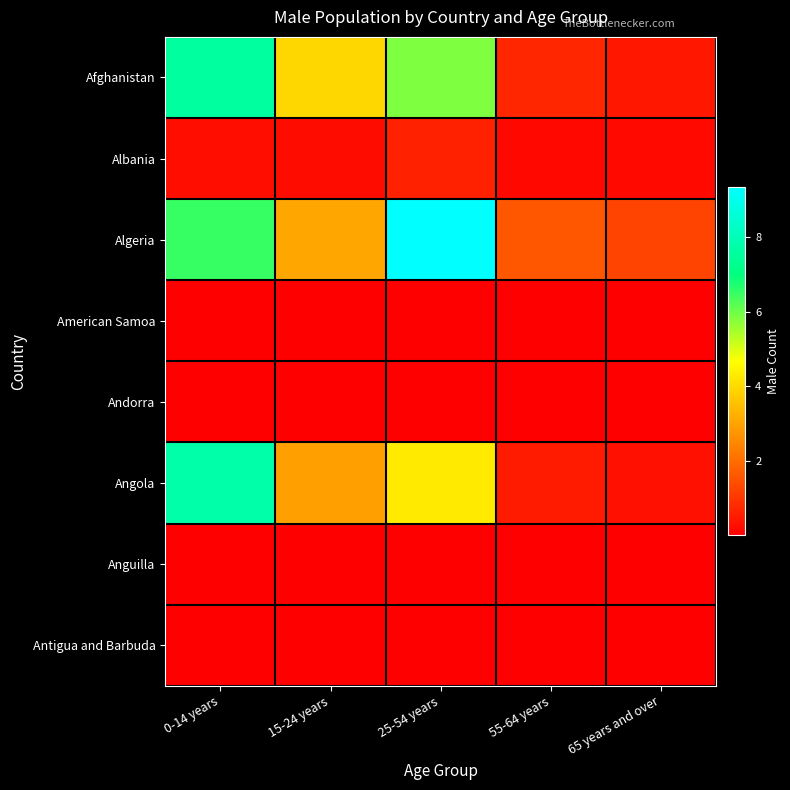

At how many categories does at least one series exceed 926221?

5